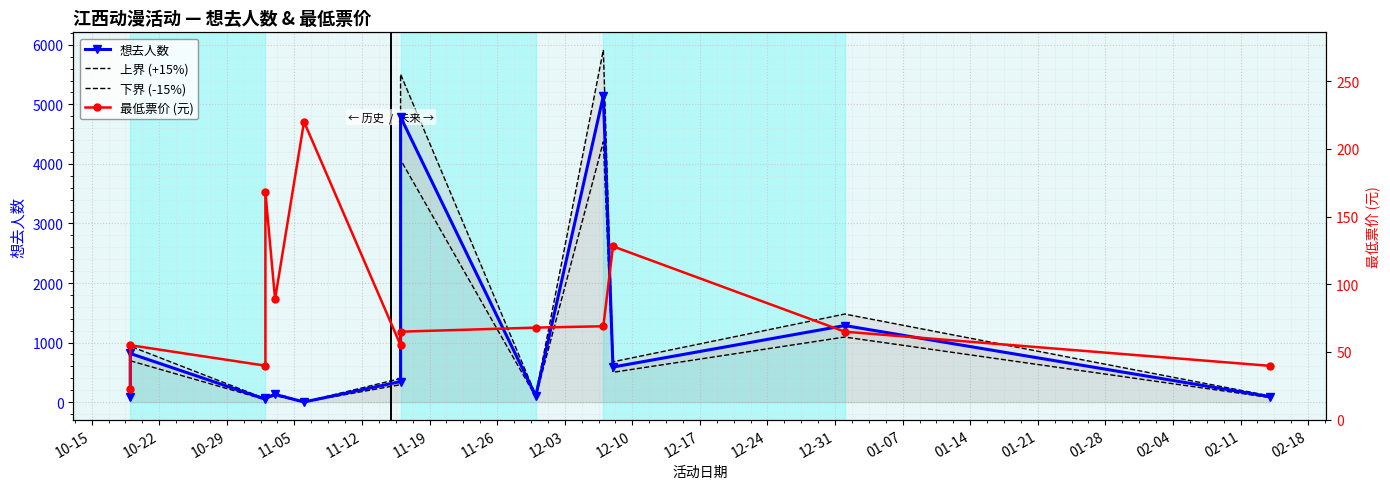

At how many categories does at least one series exceed 1837?

2